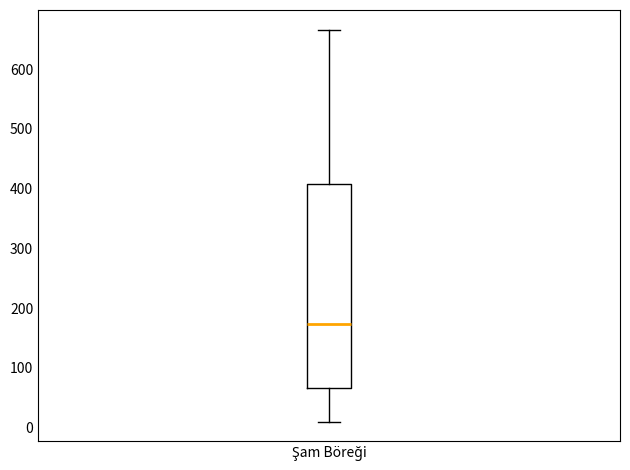

Transcribe this box plot: give where the median line is, the range the box spans, and where the two whiskers end, as read against the y-axis. The values are not printed on the chart, so give them approximately, as read against the axis.

median 170, box 70 to 410, whiskers 10 to 670